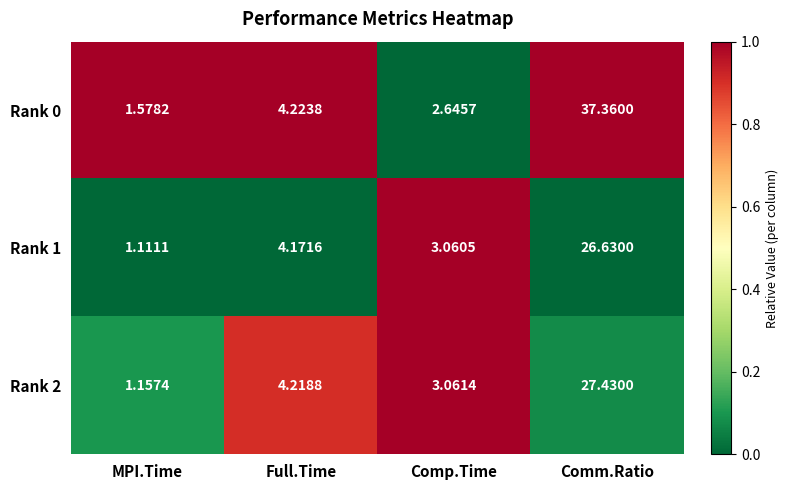

Rank the categories by Rank 1 value from highest to lowest.

Comm.Ratio, Full.Time, Comp.Time, MPI.Time